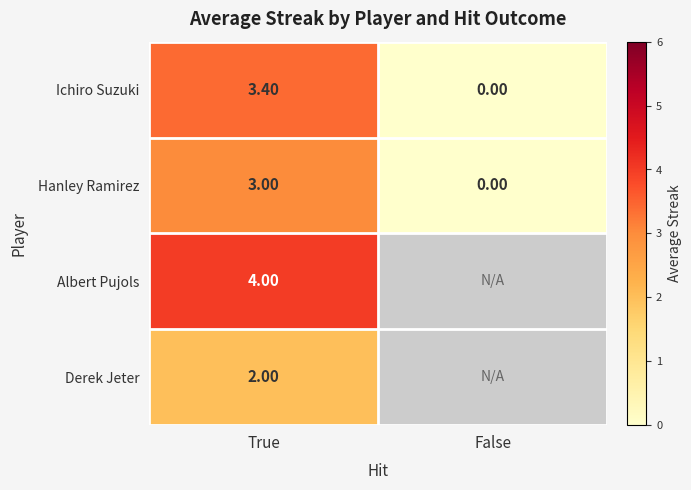

At which label does Ichiro Suzuki reach its minimum?

False